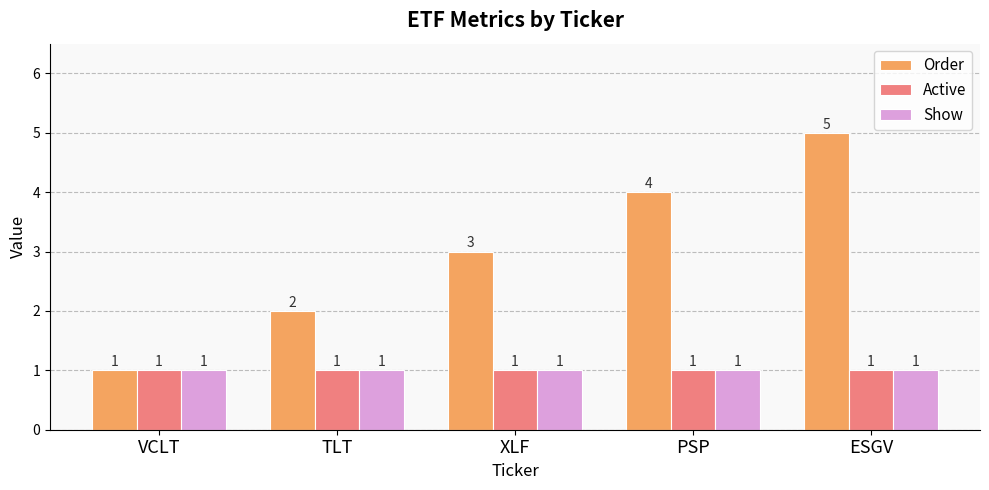

Is it true that Show equals 0 at TLT?

False